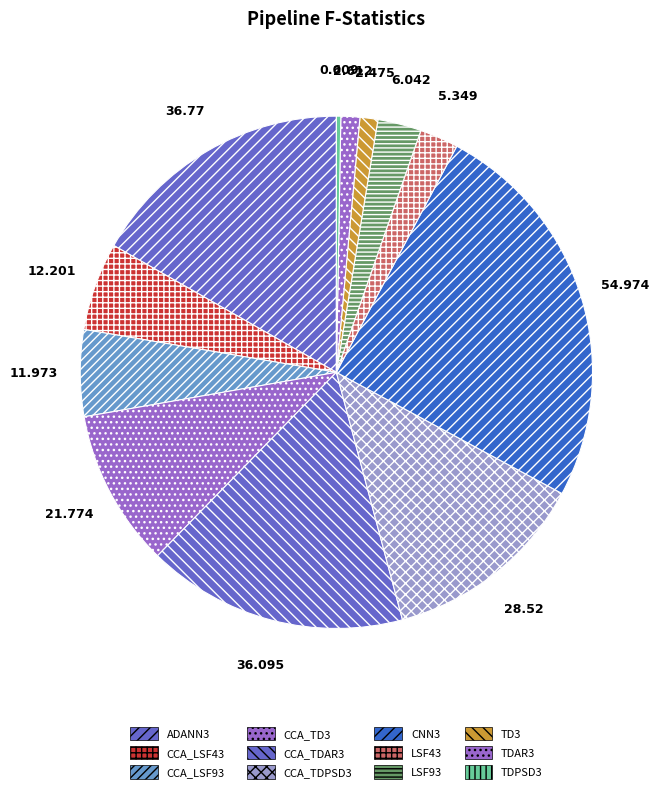

Count the number of slices in the pie.

12